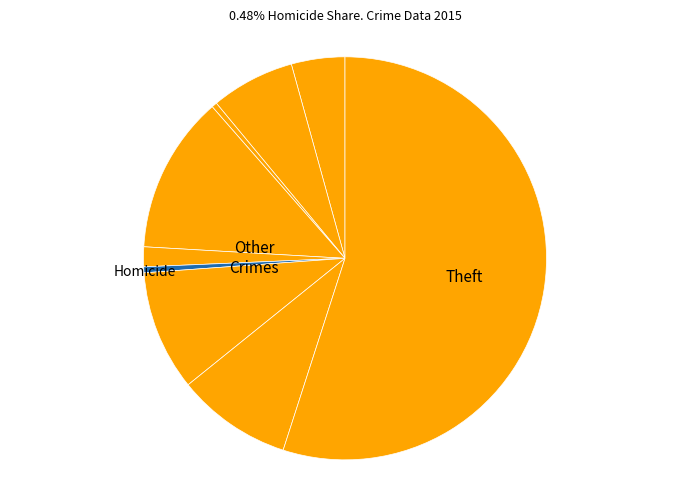

Rank the categories by value from highest to lowest.

Theft, Burglary, Motor Vehicle Theft, Robbery, Aggravated Battery, Aggravated Assault, Criminal Sexual Assault, Homicide, Arson